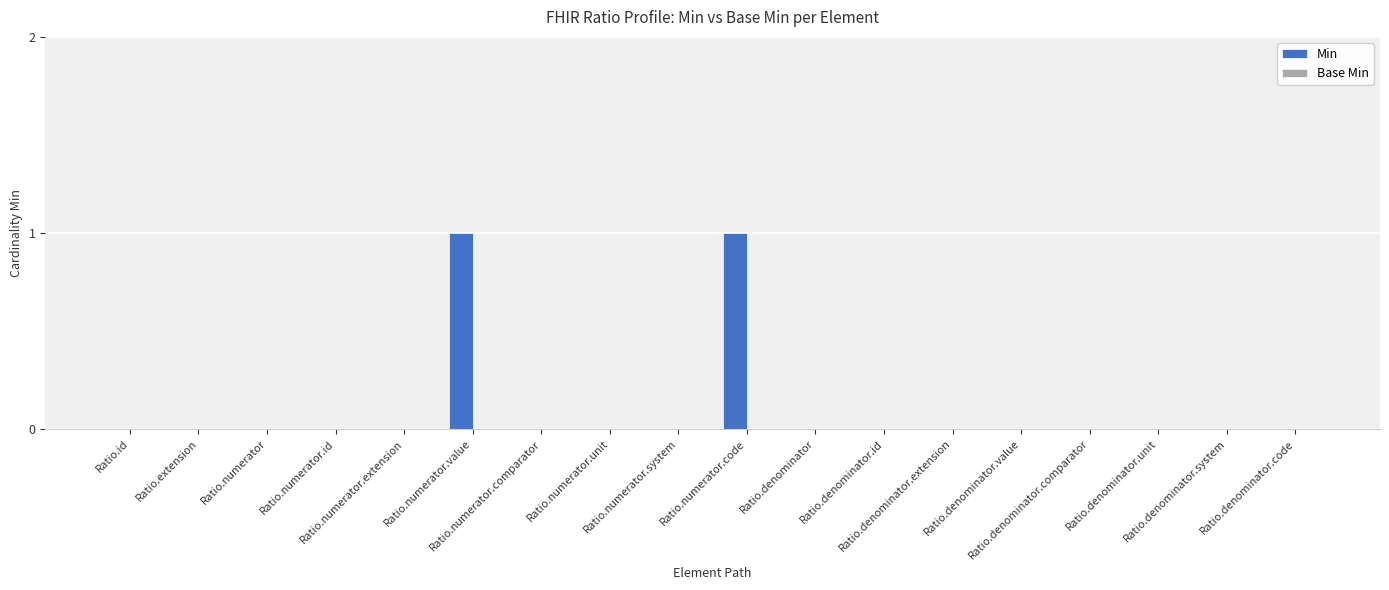

Are the bars horizontal?

No